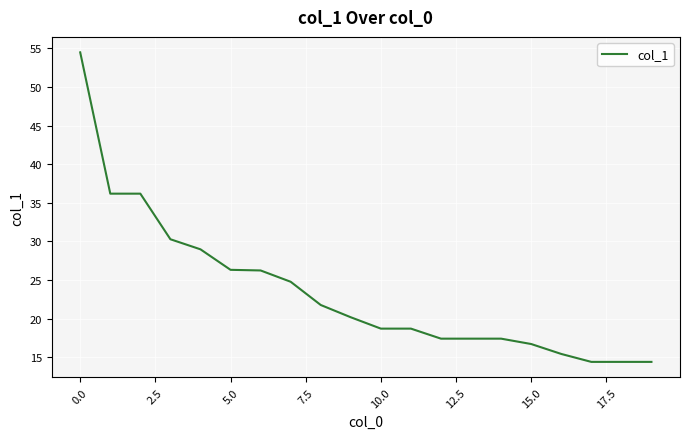

What is the difference between the maximum and minimum values?

40.1